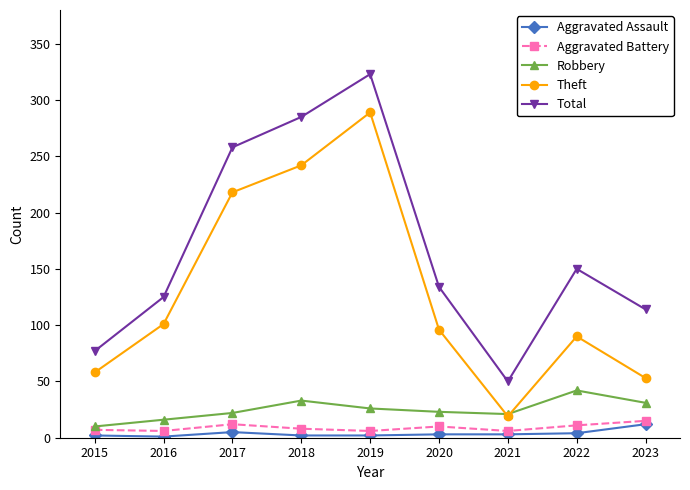

How many data points in Total are less than 134?

4